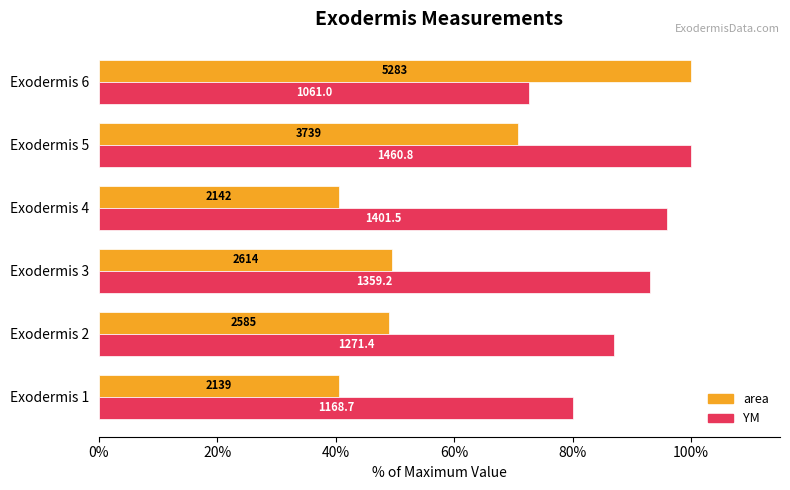

What are all the series names shown in the legend?

area, YM